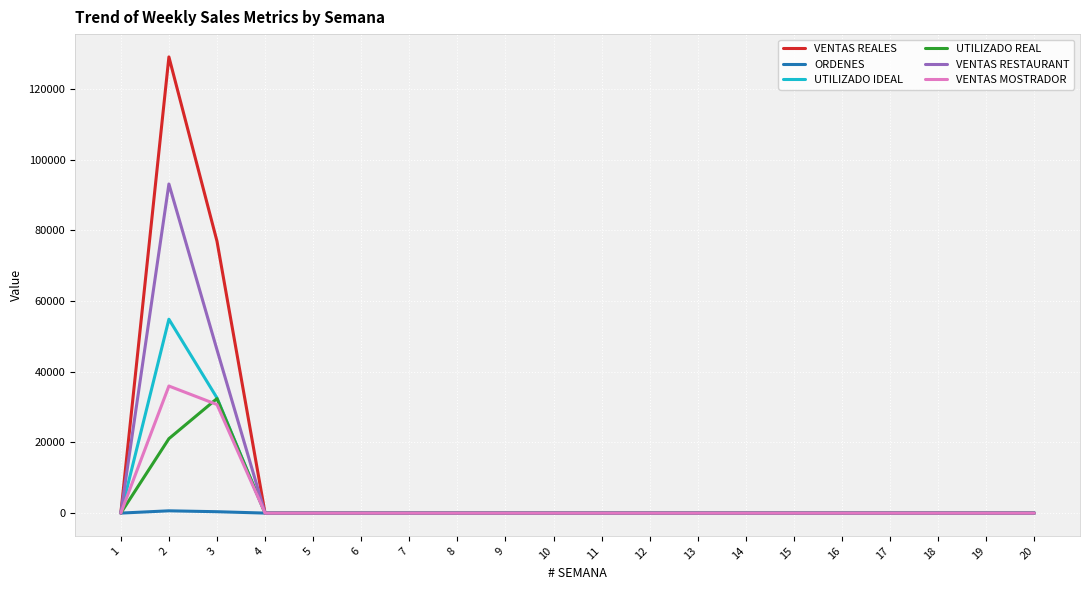

Which series has the widest spread of values?

VENTAS REALES